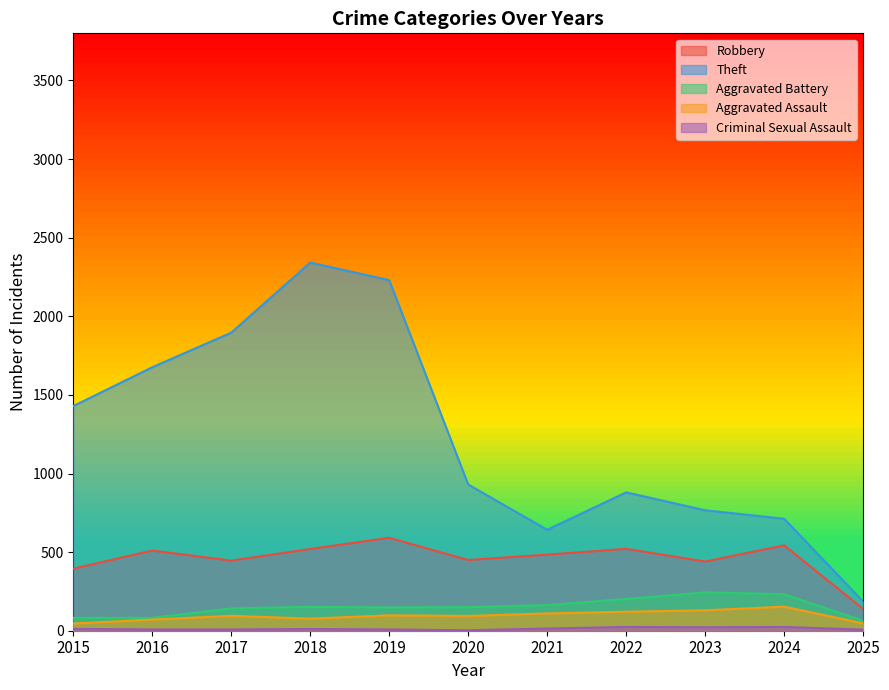

Reading left to right, list all the values displayed in this chart.

Robbery: 395	510	446	520	591	450	484	521	440	543	139
Theft: 1429	1676	1896	2342	2230	930	642	880	766	712	186
Aggravated Battery: 82	82	142	152	148	150	163	202	244	232	63
Aggravated Assault: 46	71	95	77	98	94	110	121	130	153	47
Criminal Sexual Assault: 12	8	8	11	8	3	14	24	22	24	7